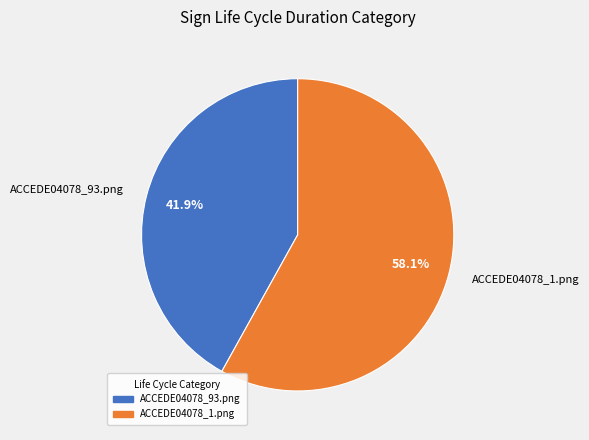

How much of the chart is everything except ACCEDE04078_1.png?

41.9%